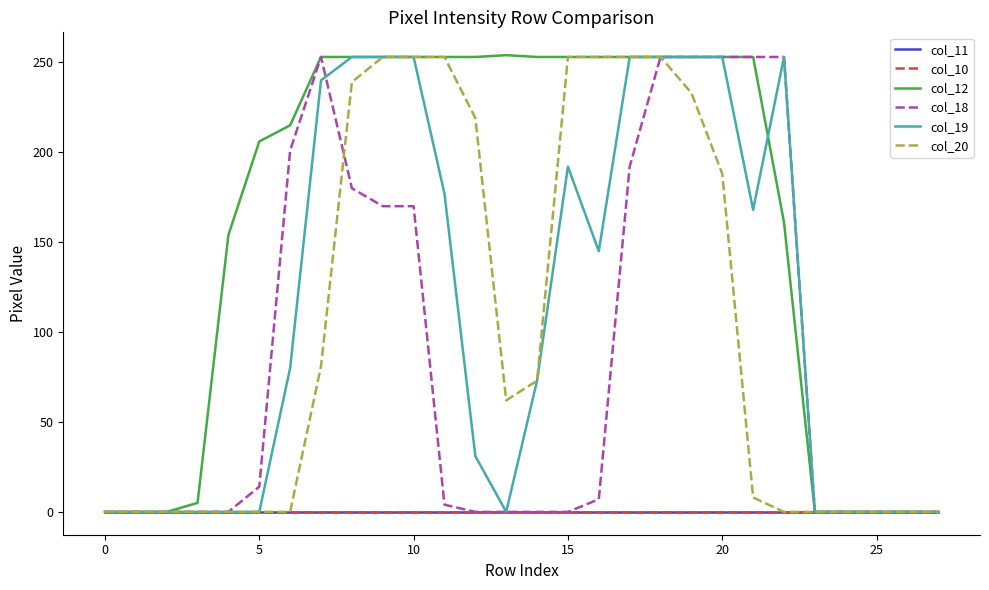

True or false: col_18 and col_10 cross at least once.

False